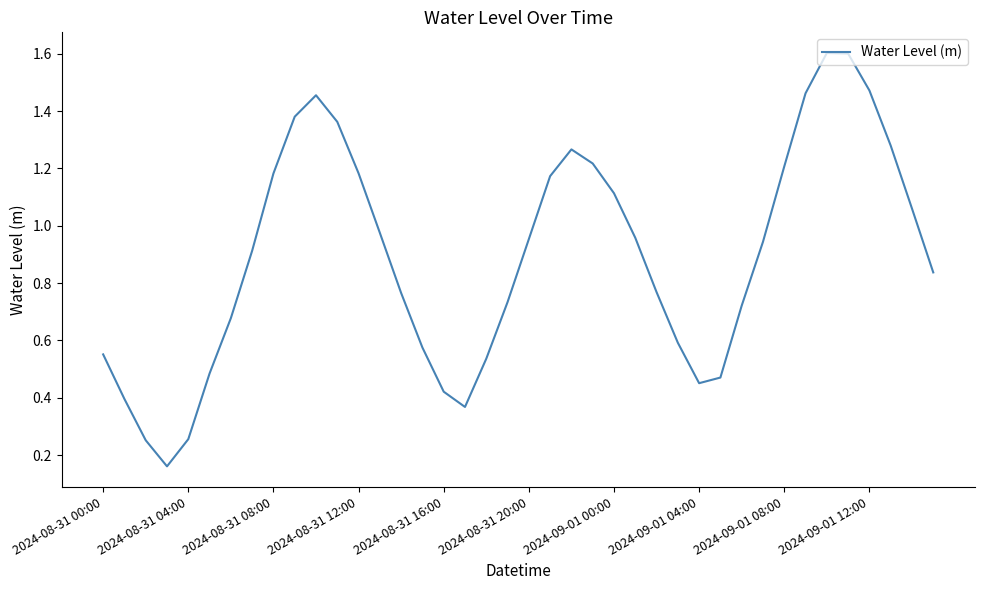

What is the greatest value displayed?

1.6